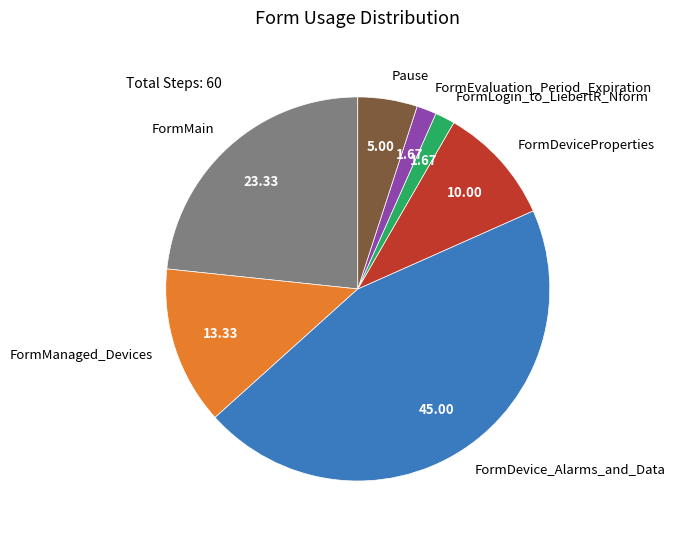

Which category has the biggest portion of the pie?

FormDevice_Alarms_and_Data